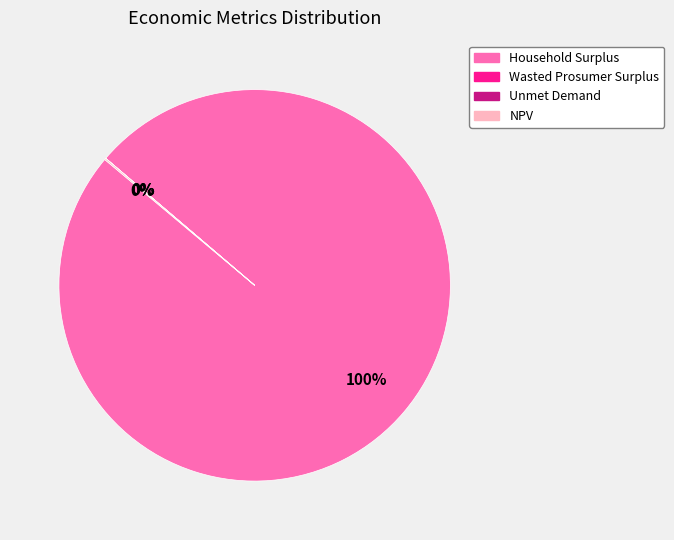

To the nearest percent, what portion does Household Surplus represent?

100%